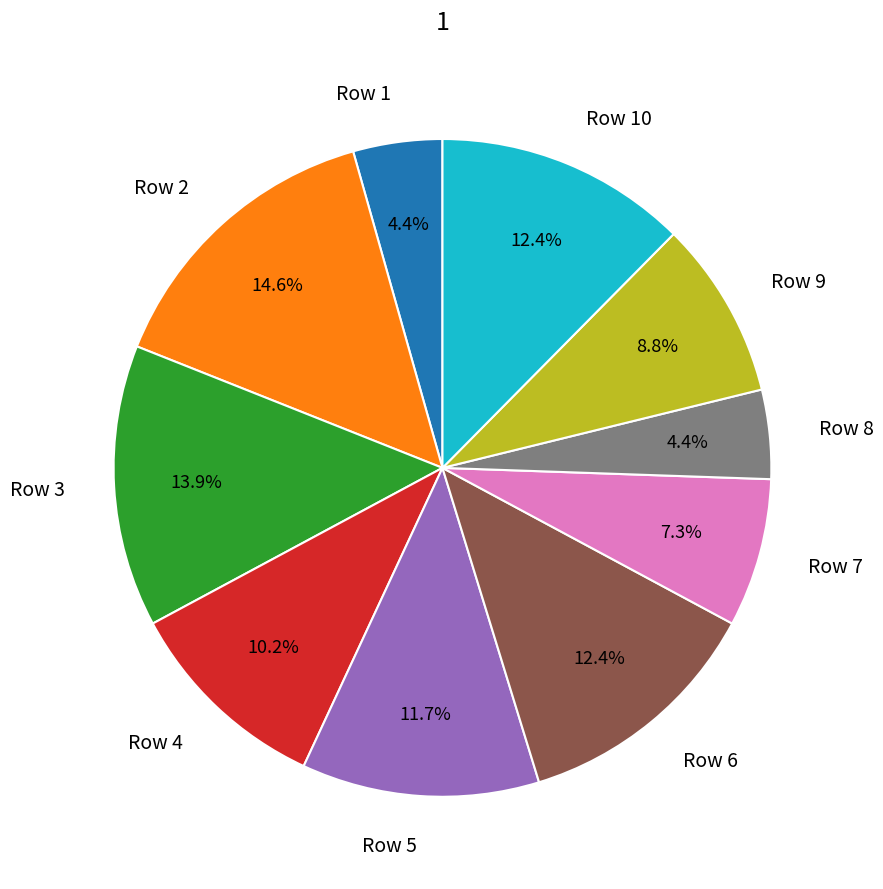

Does Row 1 represent more than half of the total?

No